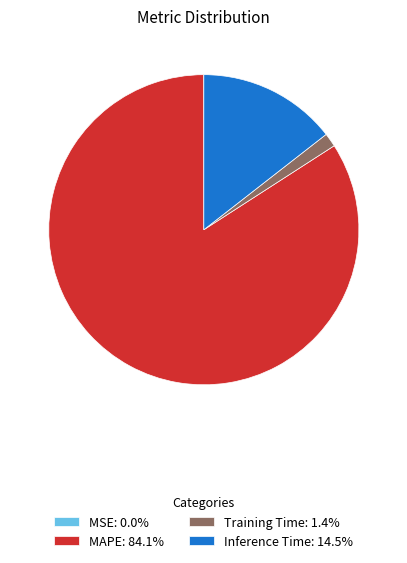

Combined, do Inference Time: 14.5% and MAPE: 84.1% account for over 50%?

Yes